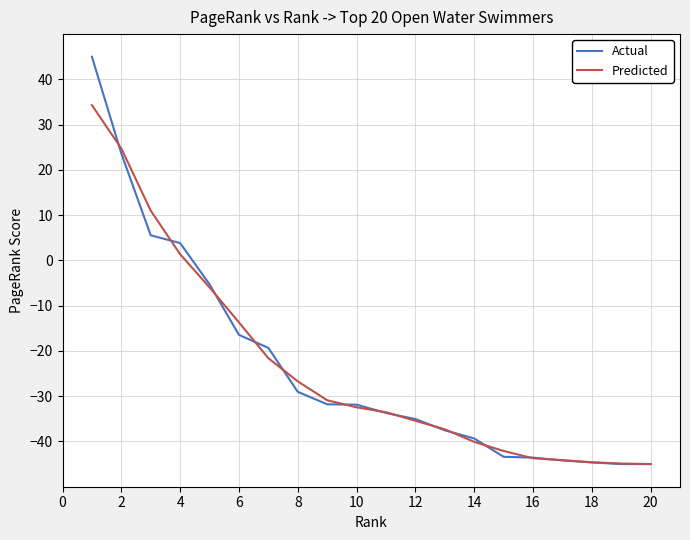

What is the maximum value shown in the chart?

45.0